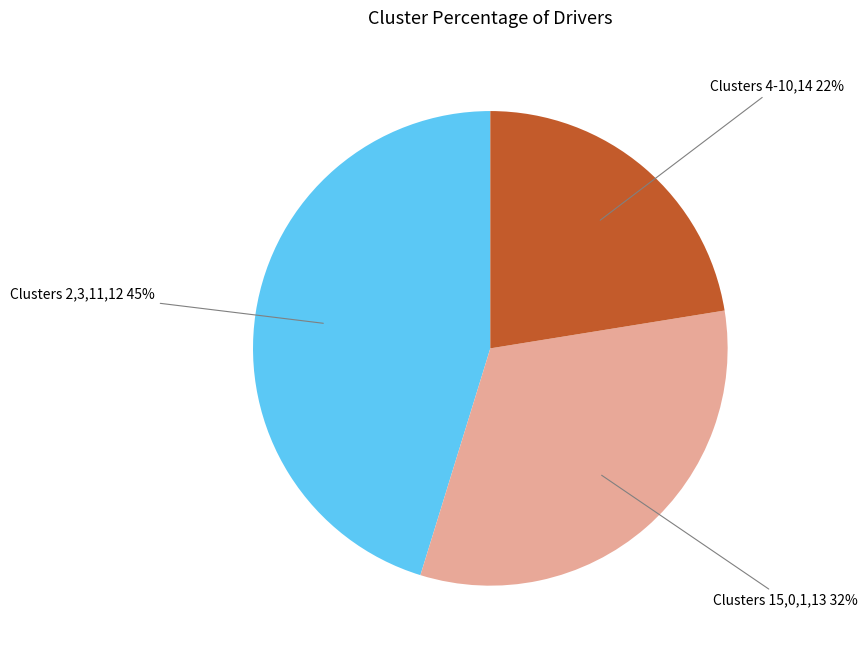

To the nearest percent, what is the difference between the largest and smallest slice percentages?

23%